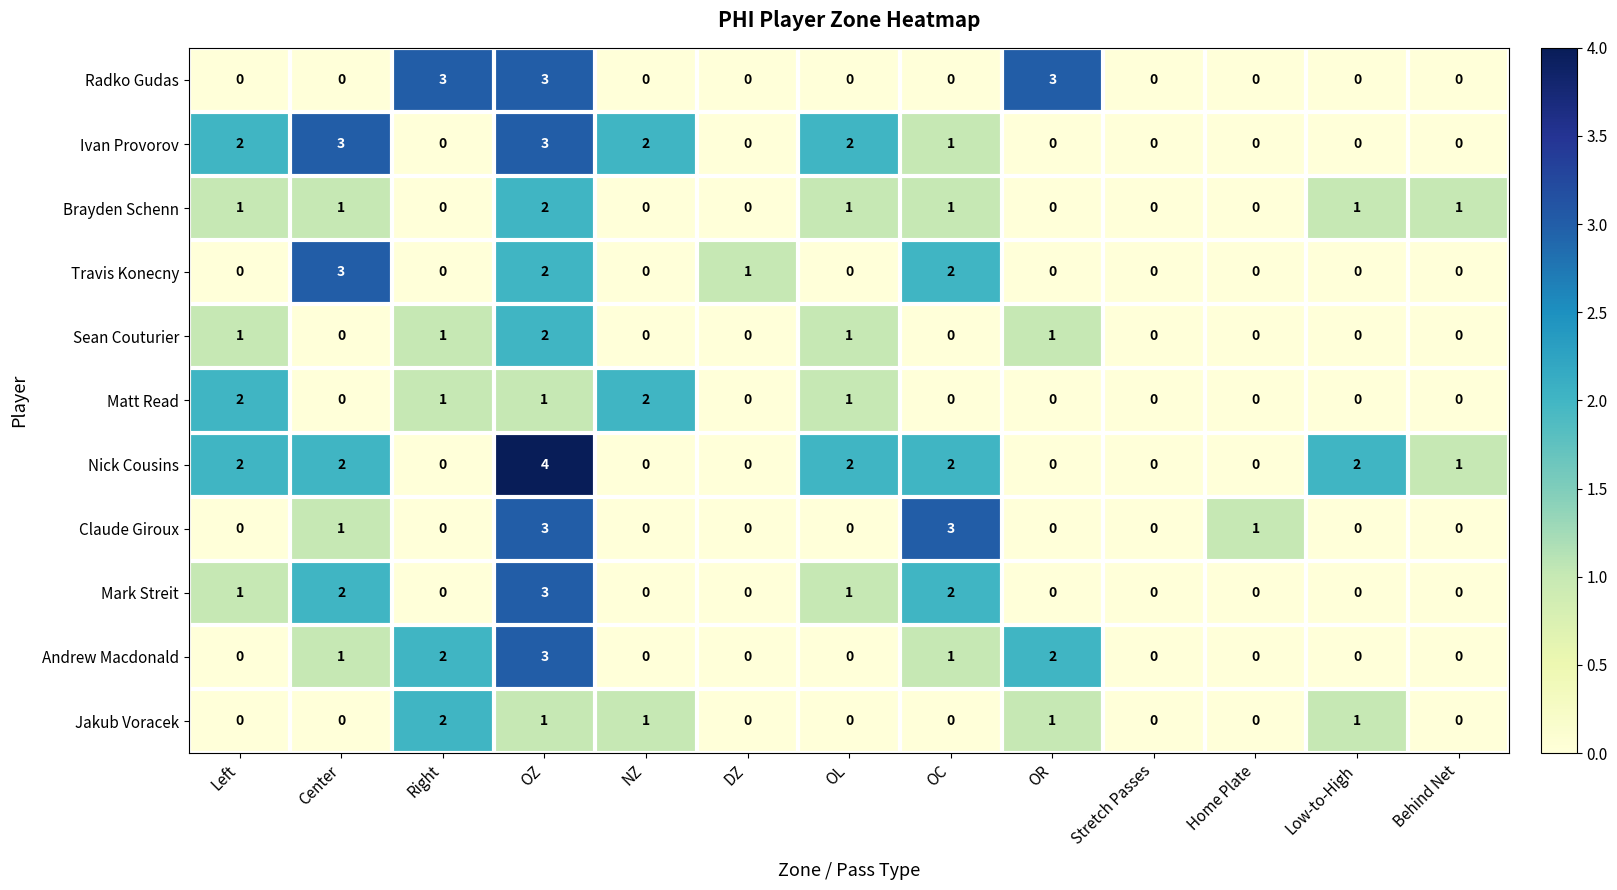

What is the greatest value displayed?

4